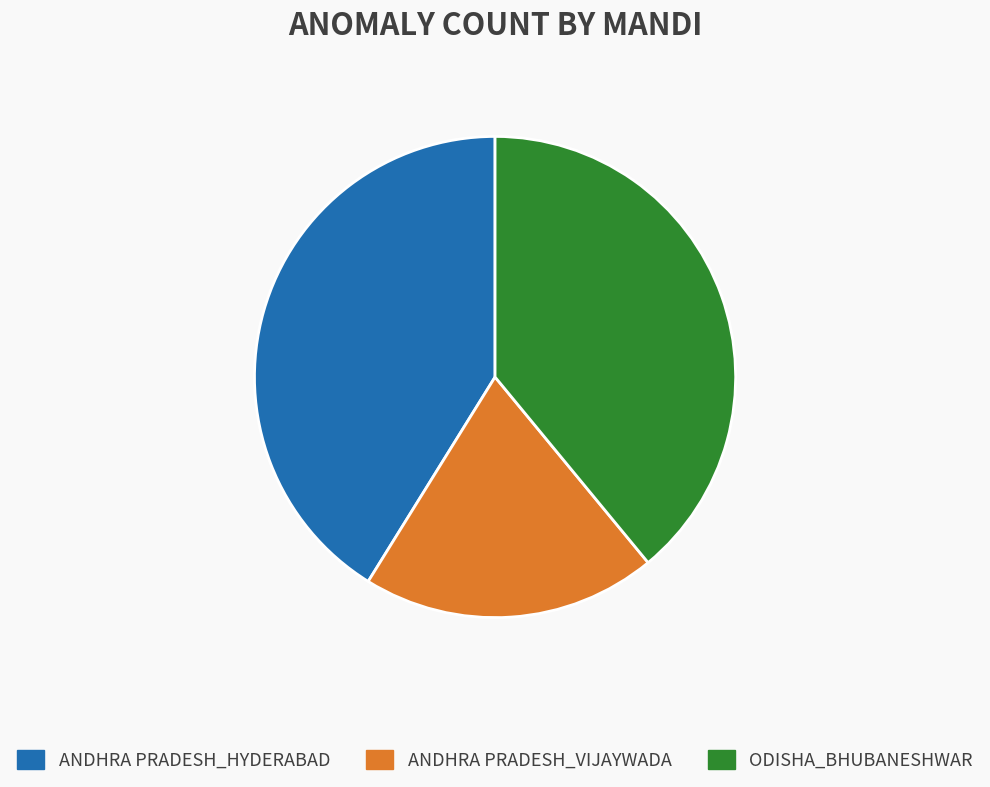

What is the smallest slice in the pie chart?

ANDHRA PRADESH_VIJAYWADA